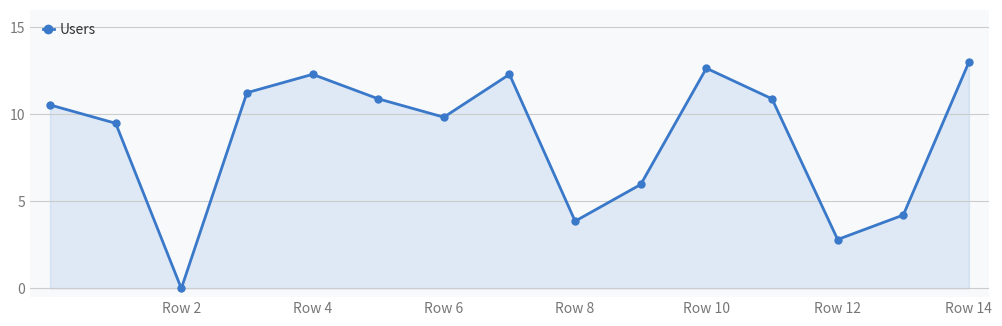

True or false: the data has more than 2 interior local peaks.

True